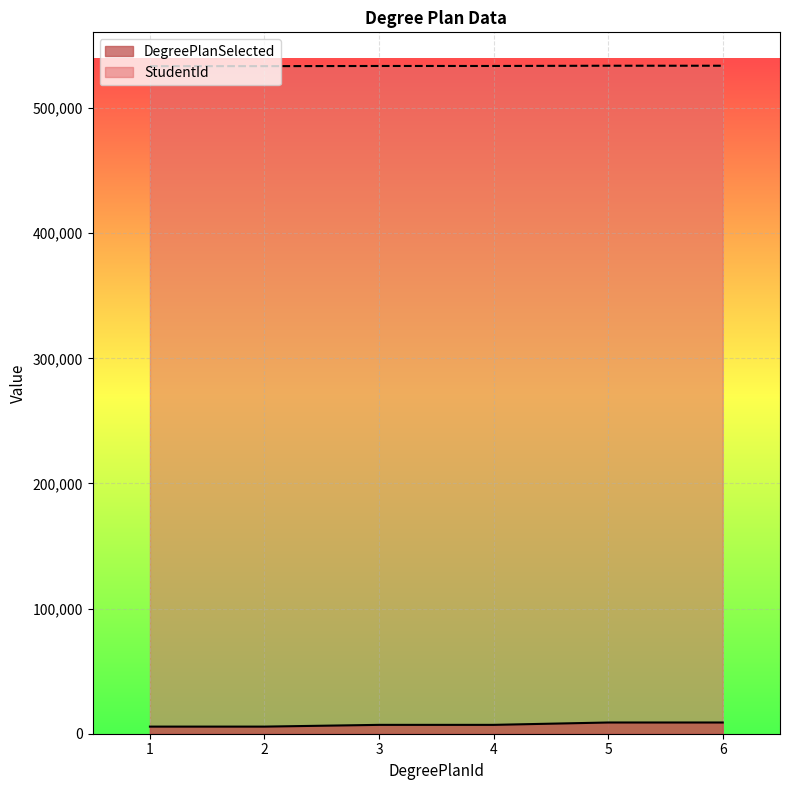

What is the difference between the maximum and second lowest values in the StudentId series?

329